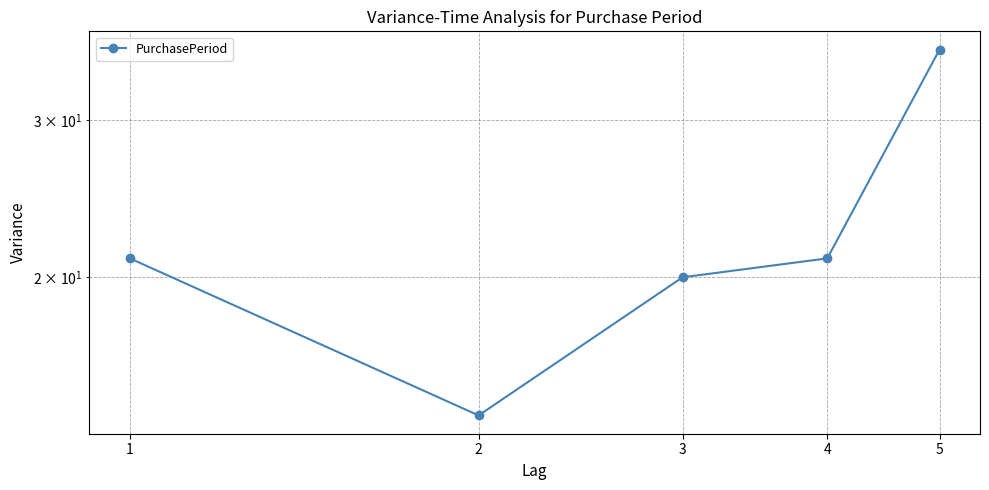

Rank the categories by value from lowest to highest.

2, 3, 1, 4, 5